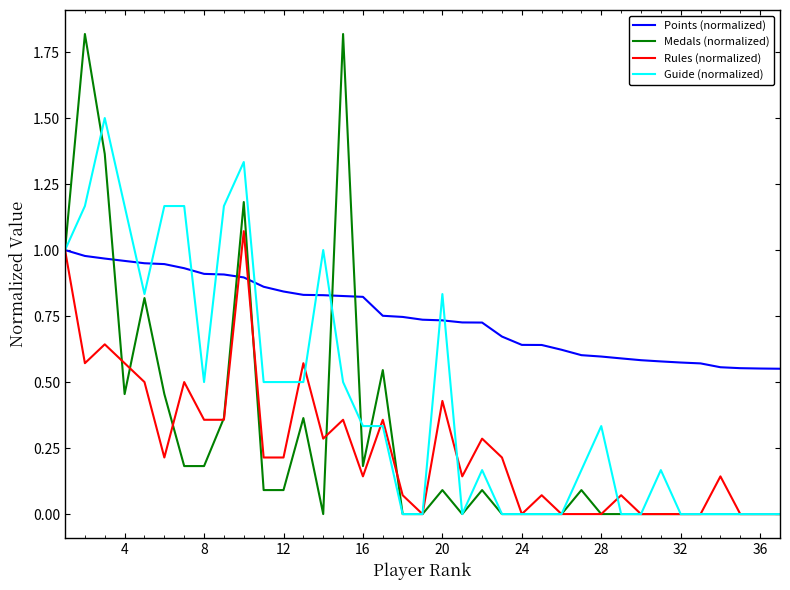

Which series has the largest range (max minus min)?

Medals (normalized)